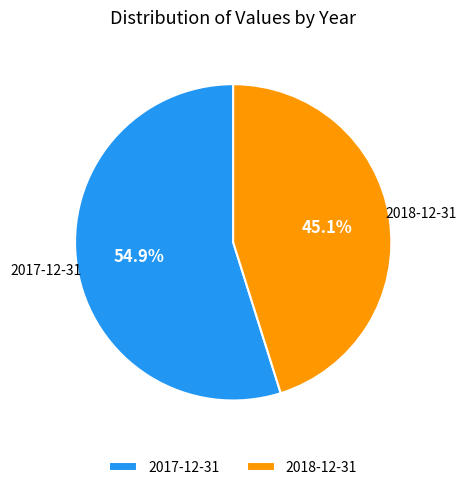

The 2017-12-31 slice represents 55% of the pie. True or false?

True